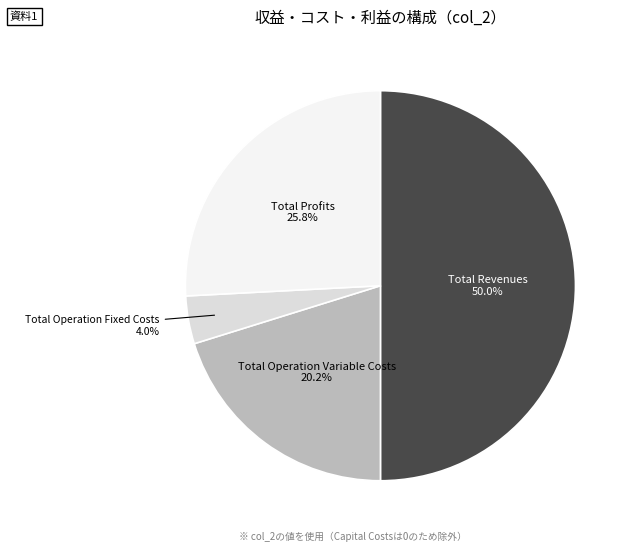

Which has a higher value, Total Revenues or Total Operation Fixed Costs?

Total Revenues